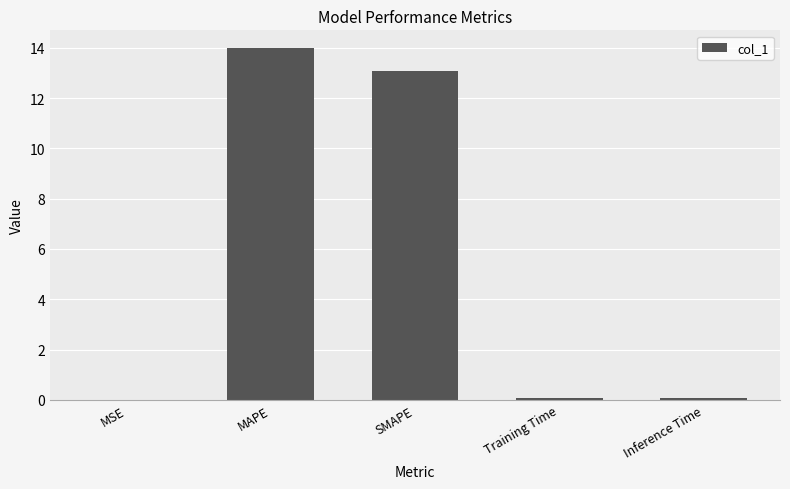

Is it true that the value at SMAPE is 21.2?

False